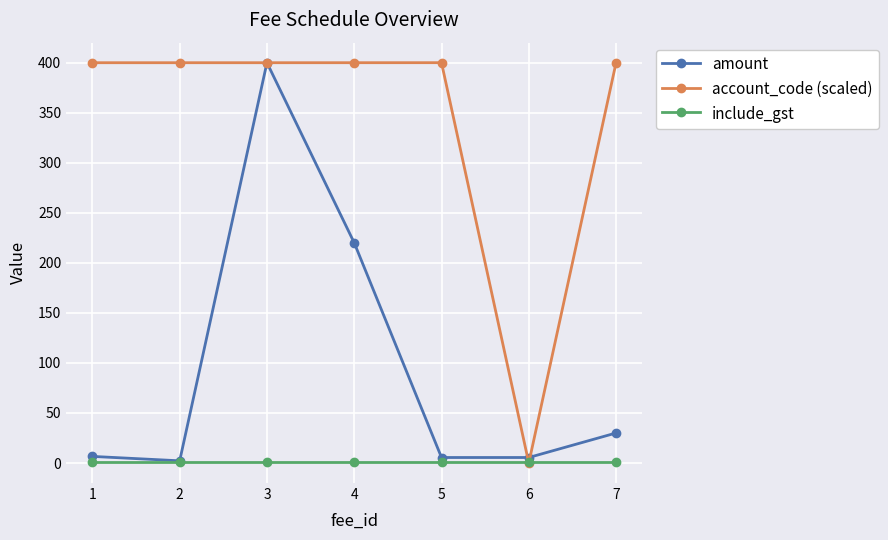

Rank the series by their average value, from highest to lowest.

account_code (scaled), amount, include_gst